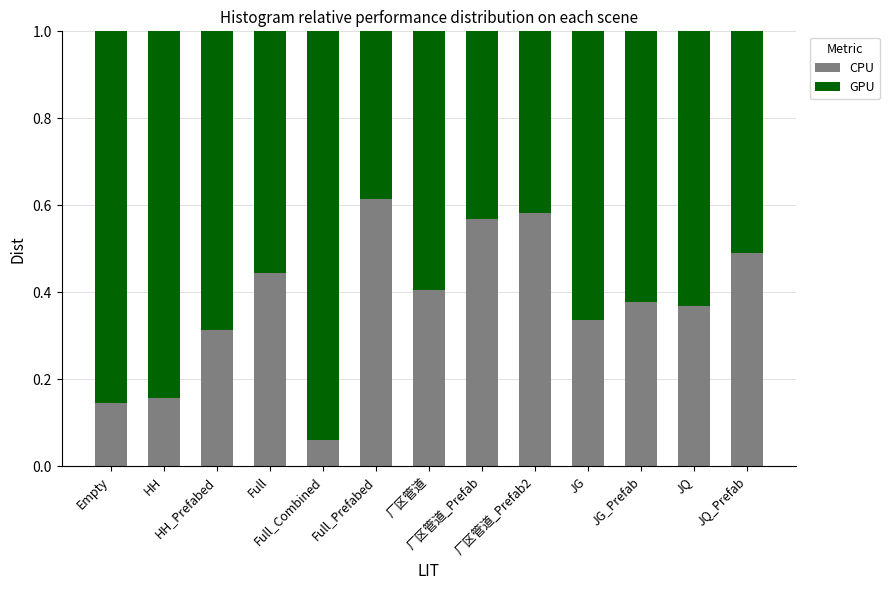

The CPU series shows 0.6 at JQ. True or false?

False